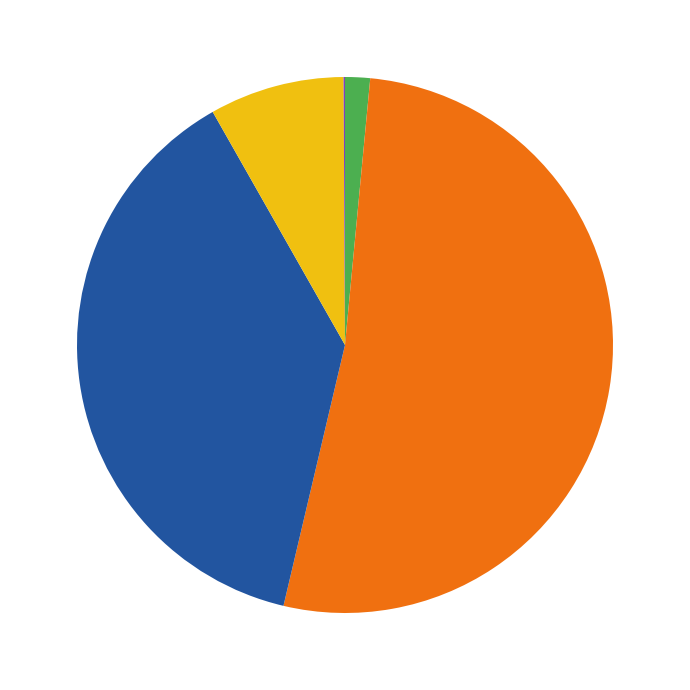

Does any single category account for the majority?

Yes